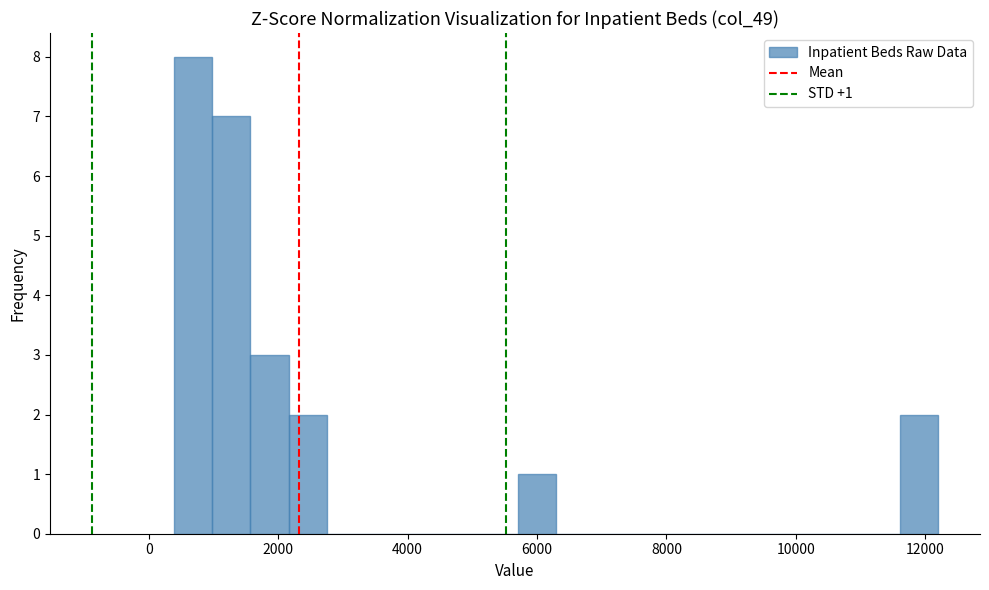

Read against the x-axis, roughly where is the centre of the tallest bar?

600